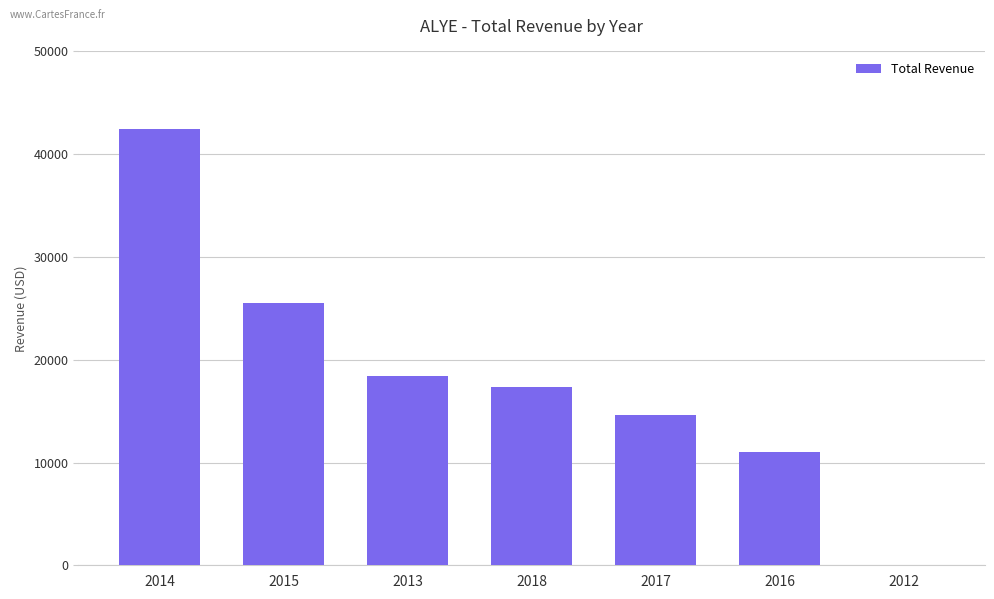

The chart shows a value of 18400 at 2013. True or false?

True